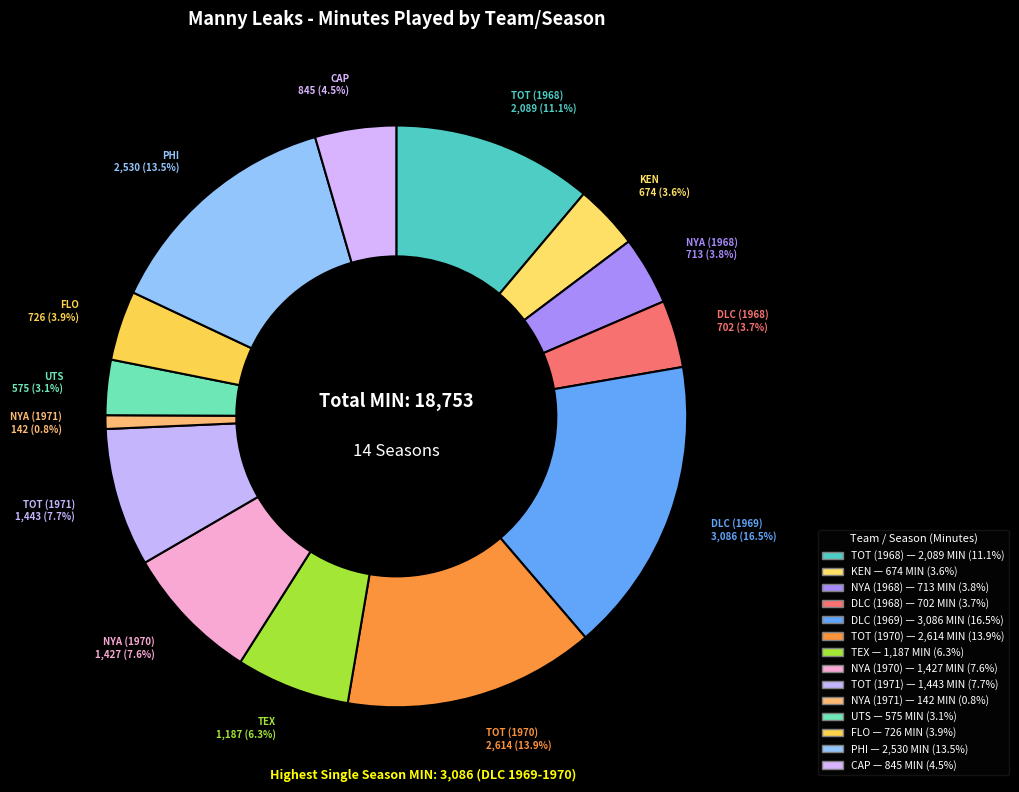

To the nearest percent, what percentage of the pie is TEX?

6%